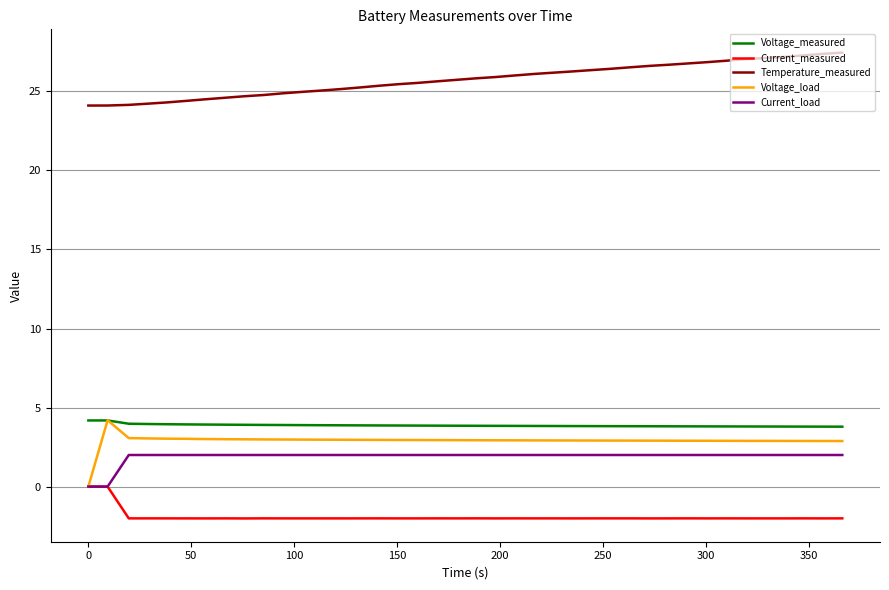

True or false: Temperature_measured and Voltage_load intersect in this chart.

False